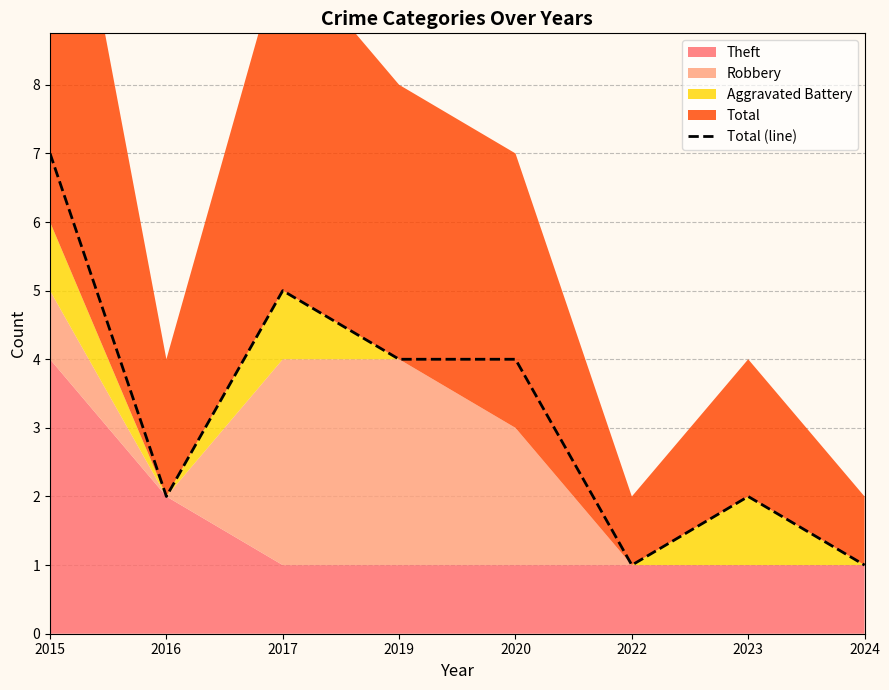

At which label does Total (line) reach its peak?

2015